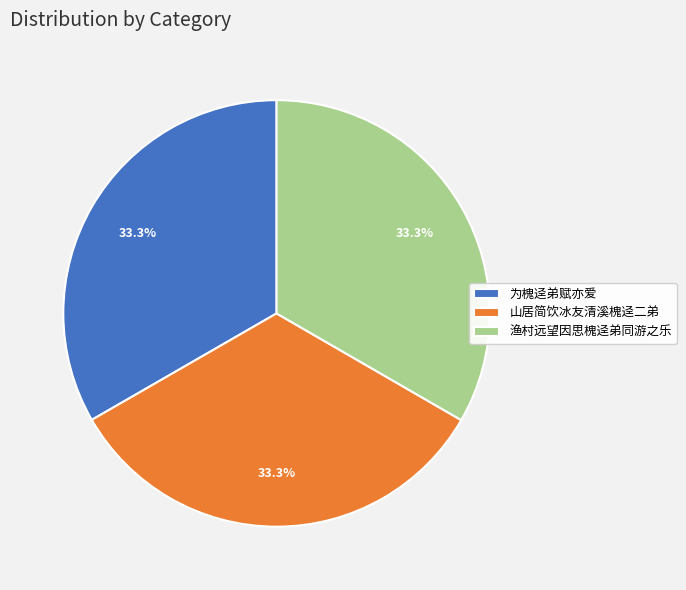

Does 为槐迳弟赋亦爱 account for over 50% of the chart?

No